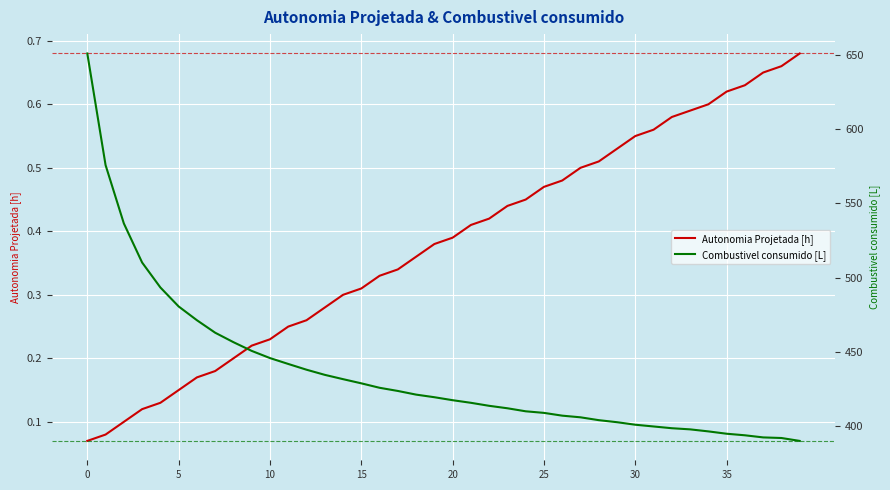

What is the label of the 29th point from the right?

11